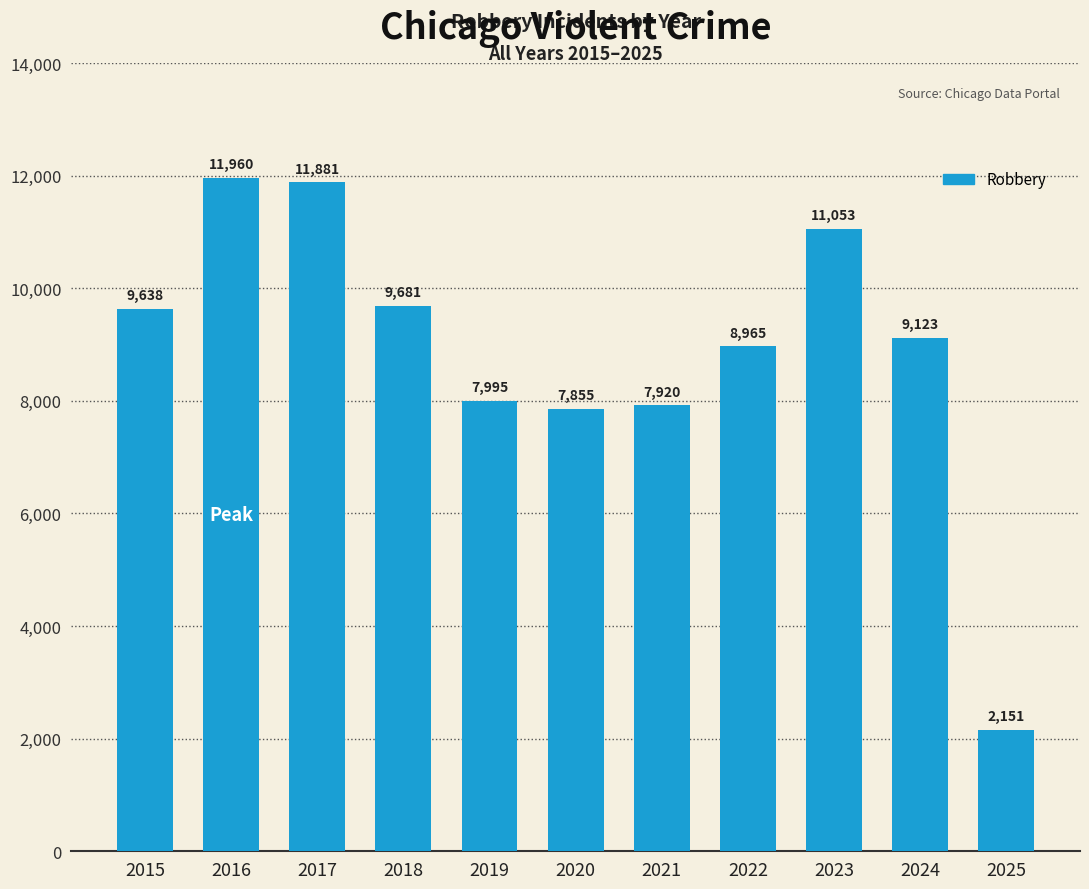

True or false: the data shows 15225 at 2024.

False